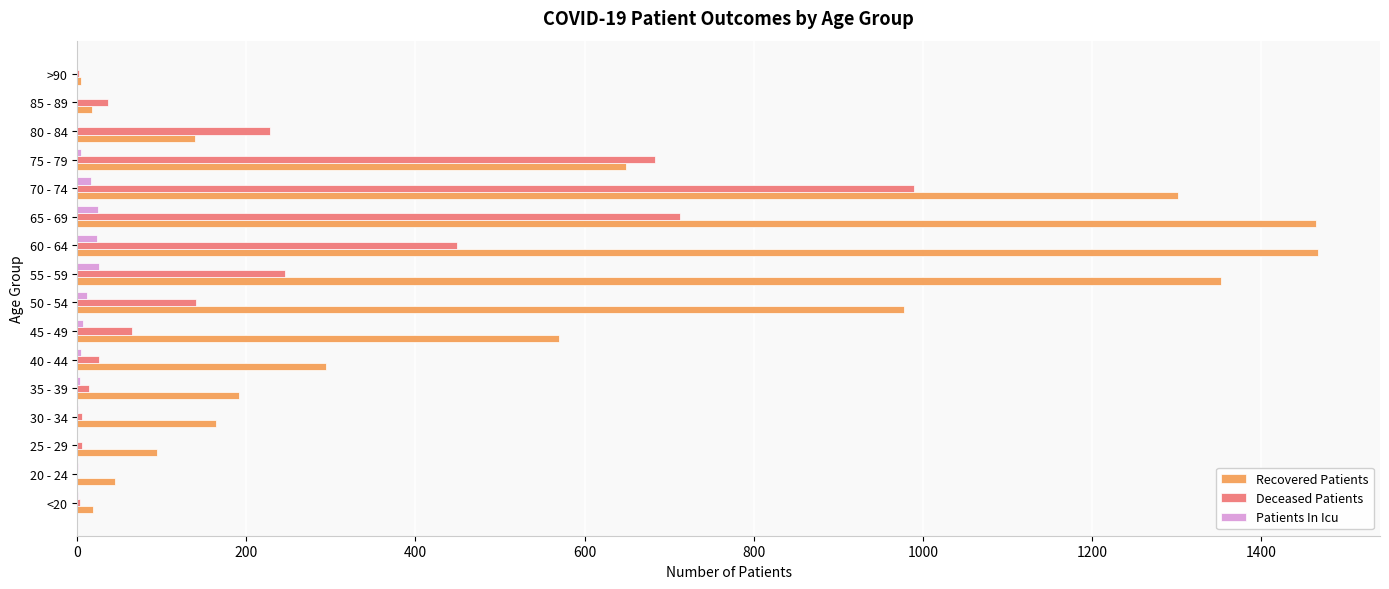

Which series has the largest total across all categories?

Recovered Patients